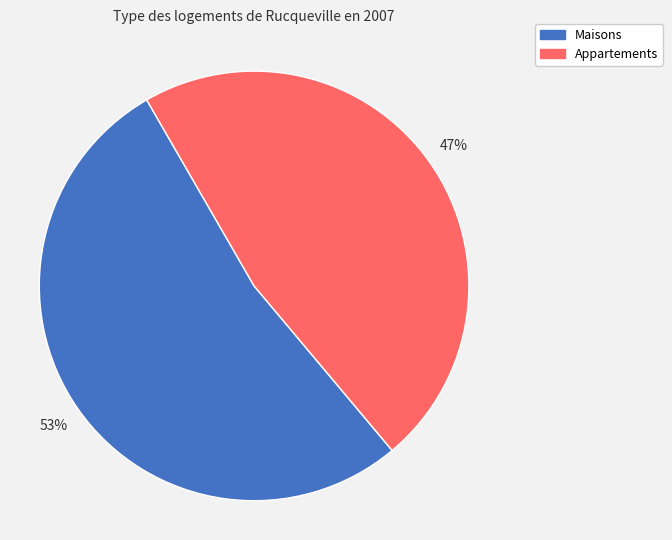

To the nearest percent, what is the average slice percentage?

50%